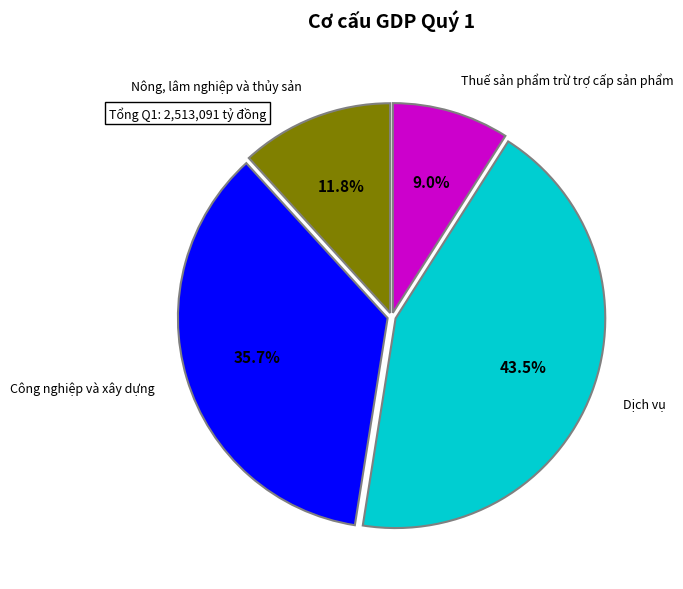

Which category has the smallest portion of the pie?

Thuế sản phẩm trừ trợ cấp sản phẩm